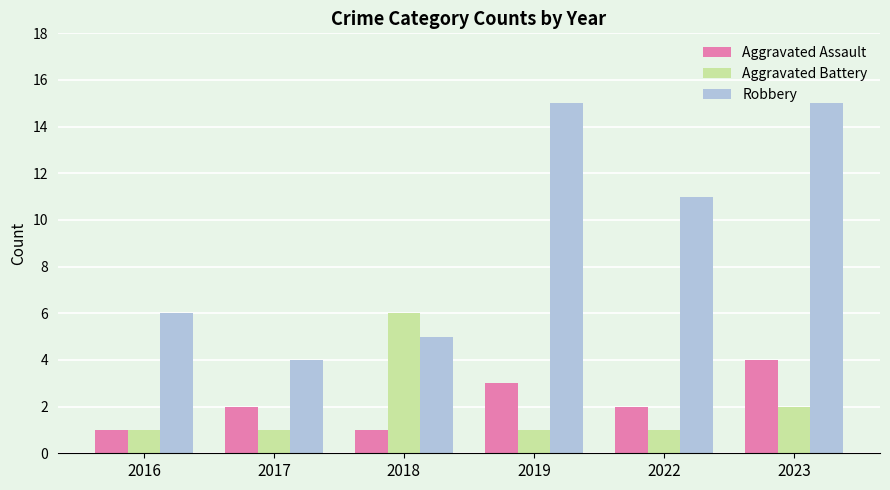

Count the number of categories in the chart.

6